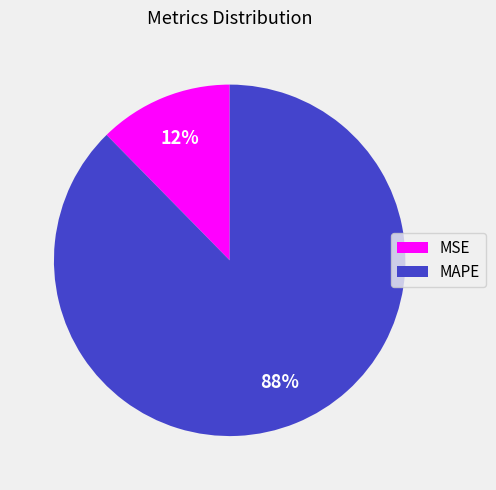

Approximately how many times larger is the value at MSE compared to MAPE?

0.1